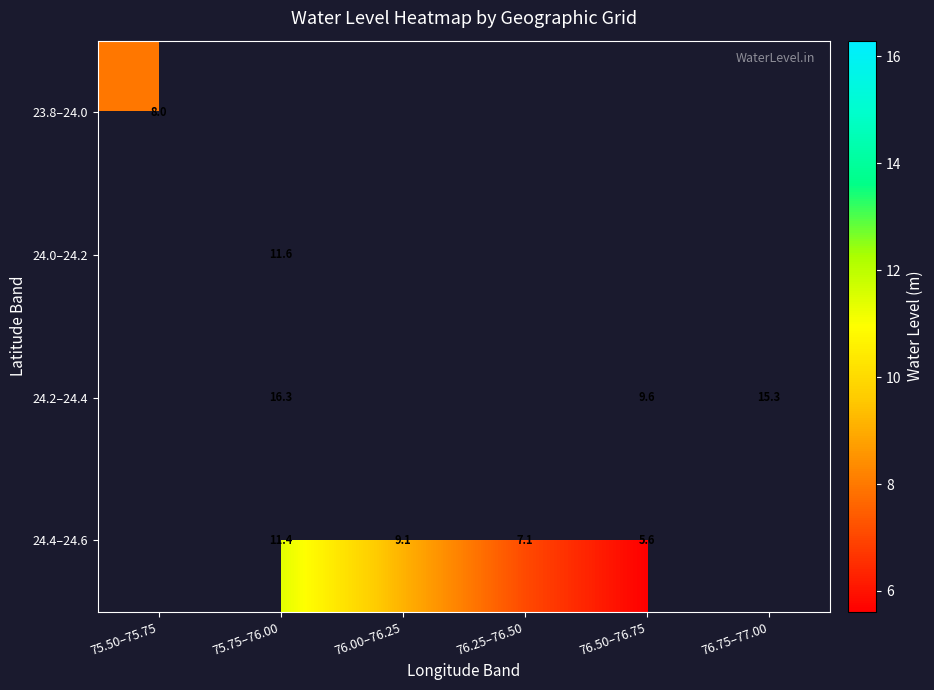

At how many categories does at least one series exceed 9?

4